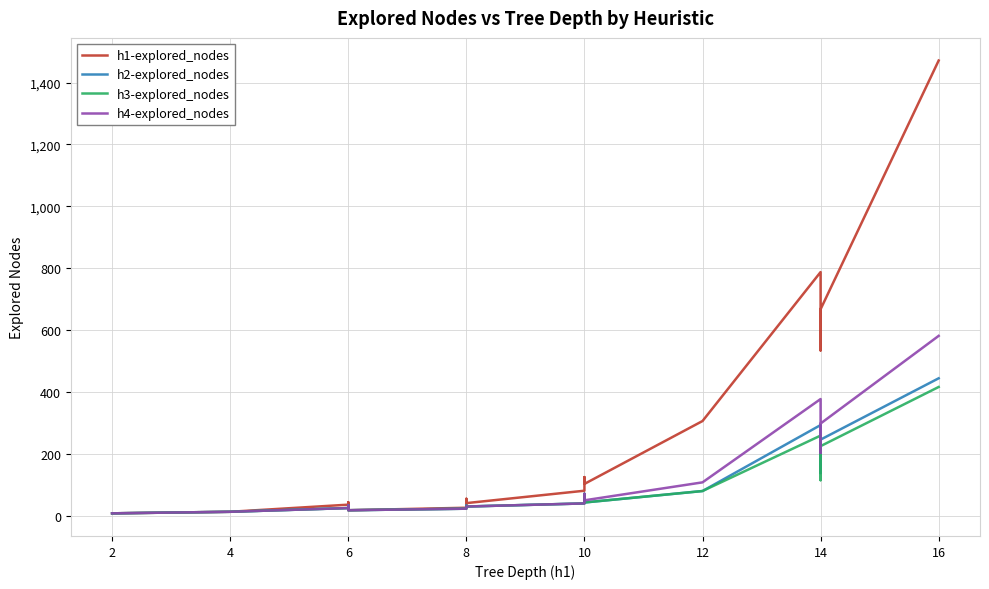

What are all the series names shown in the legend?

h1-explored_nodes, h2-explored_nodes, h3-explored_nodes, h4-explored_nodes